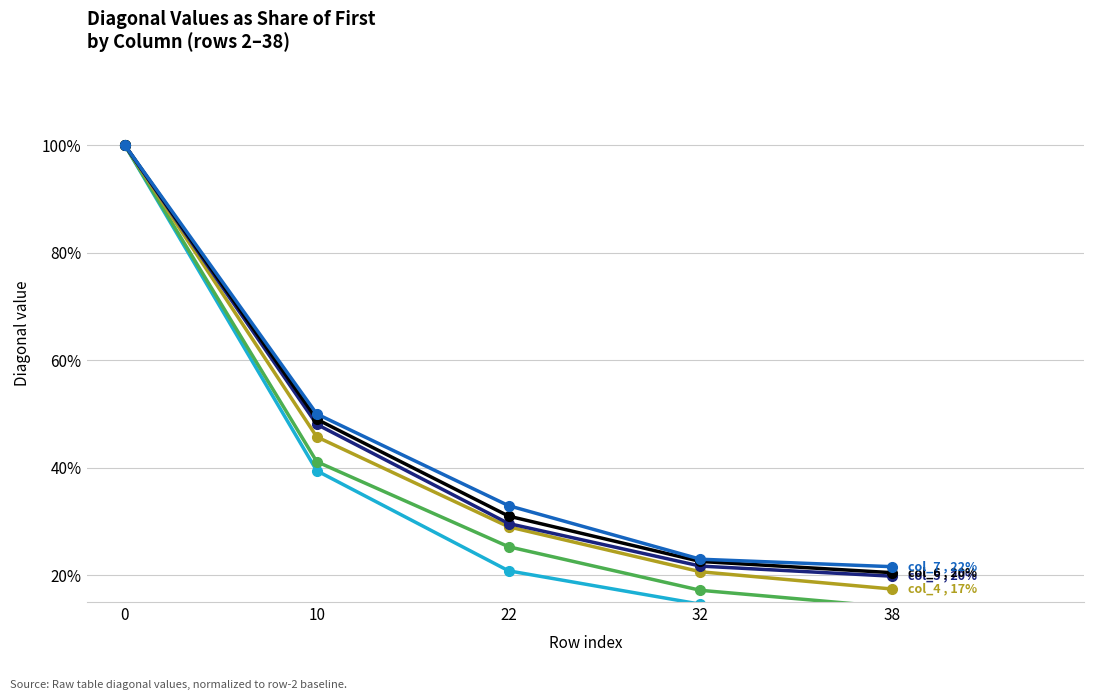

The value of col_4 at 32 is 0.3. True or false?

False